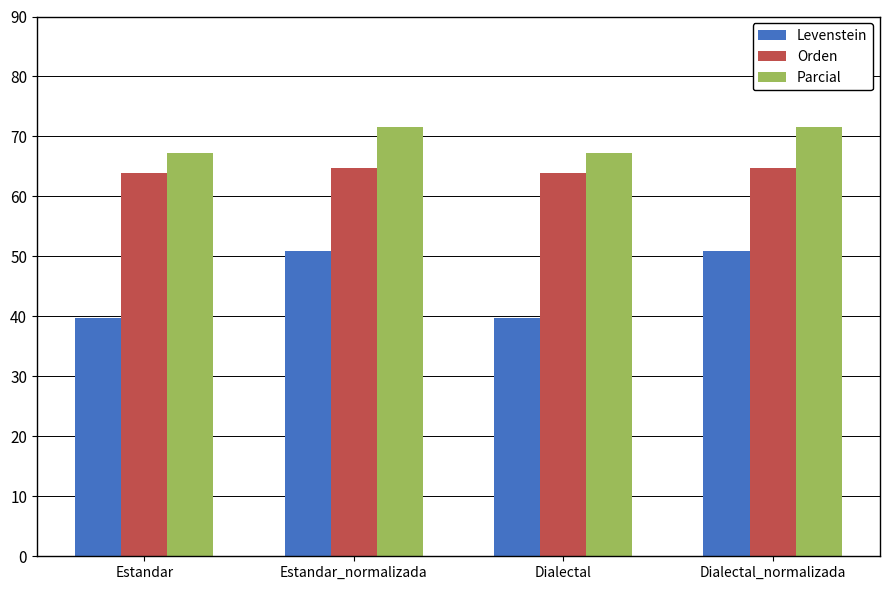

What is the label of the 4th bar from the left?

Dialectal_normalizada